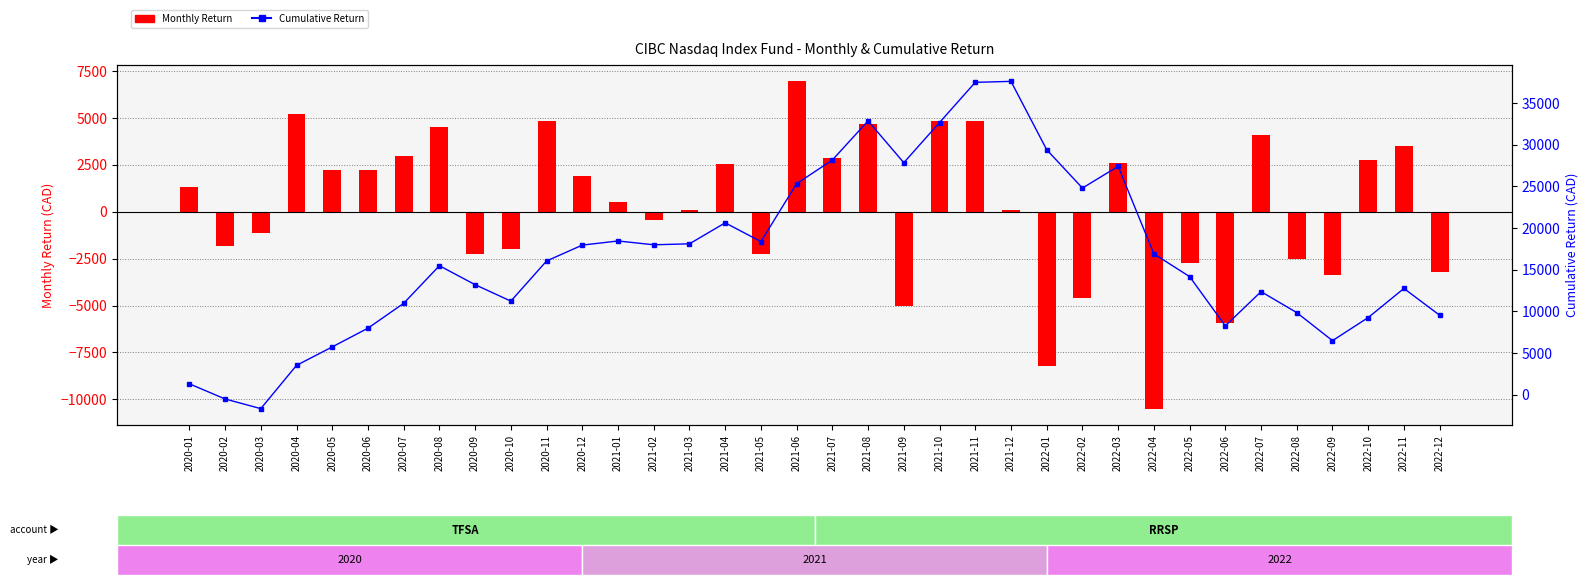

Are the bars grouped side by side (vs. stacked)?

Yes